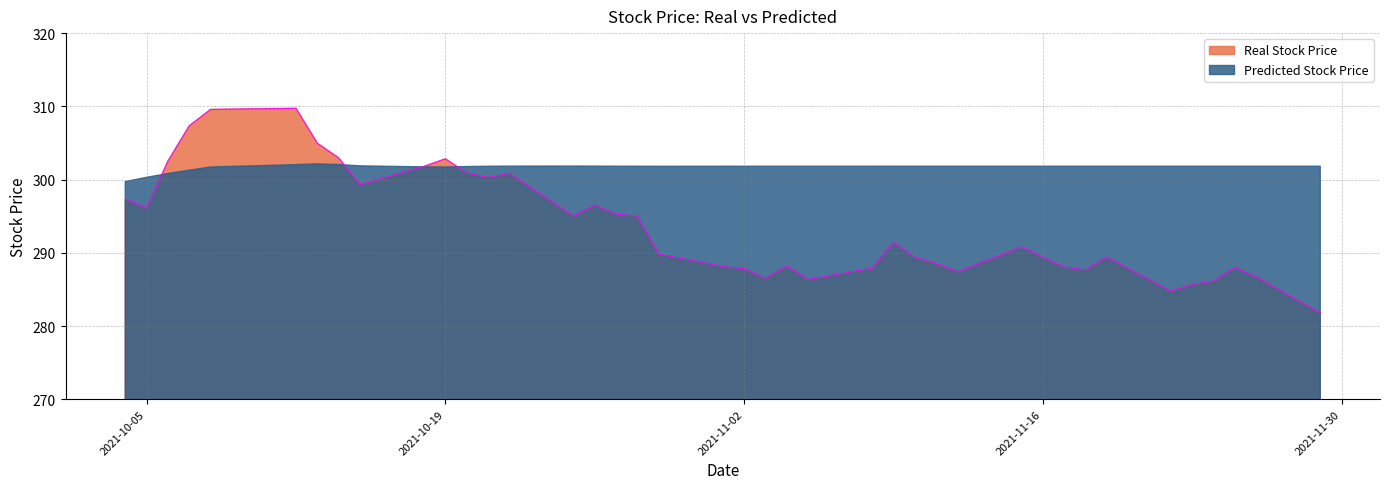

Rank the series by their maximum value, from highest to lowest.

Real Stock Price, Predicted Stock Price